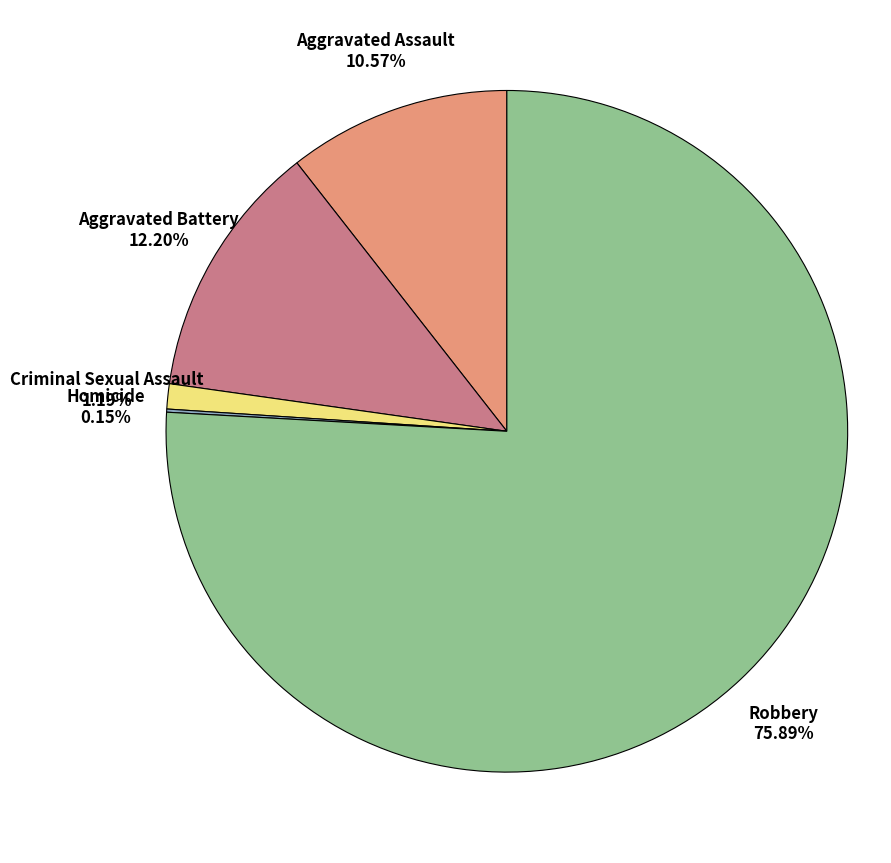

Is Robbery the majority of the pie?

Yes